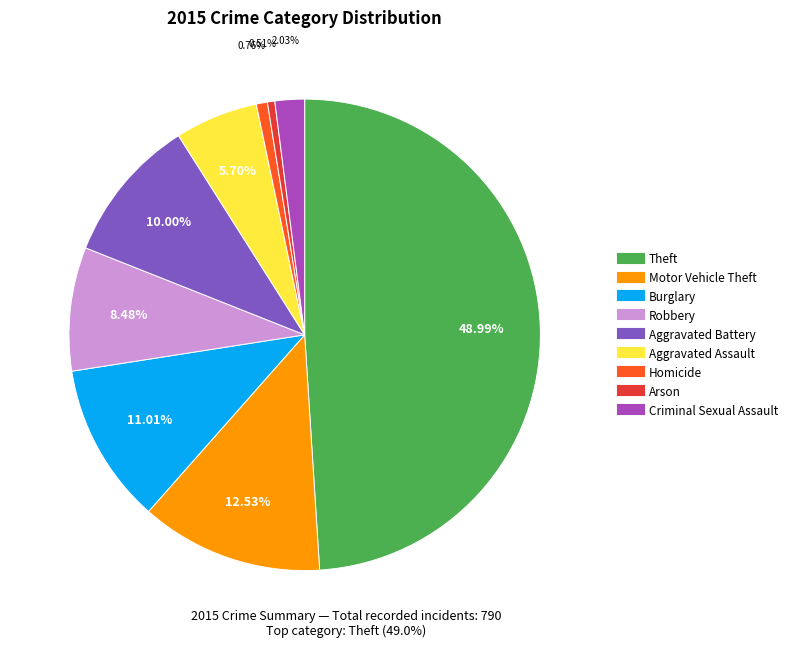

Which category has the biggest portion of the pie?

Theft